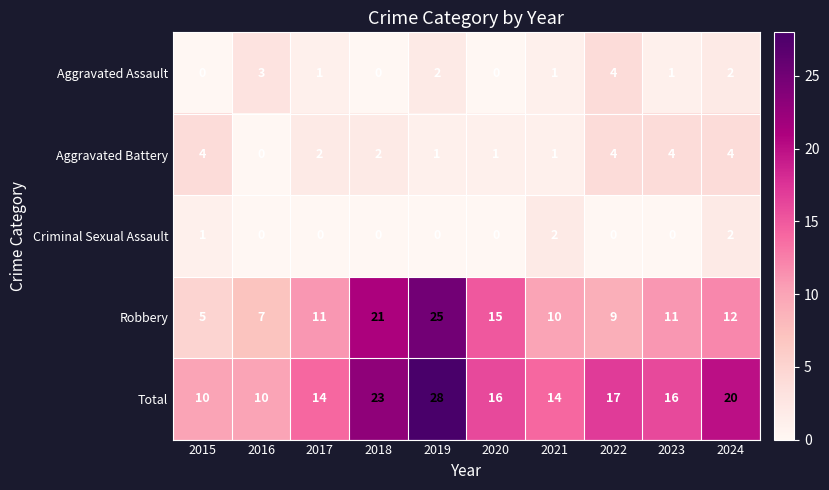

Where does the Total series first go above 16?

2018